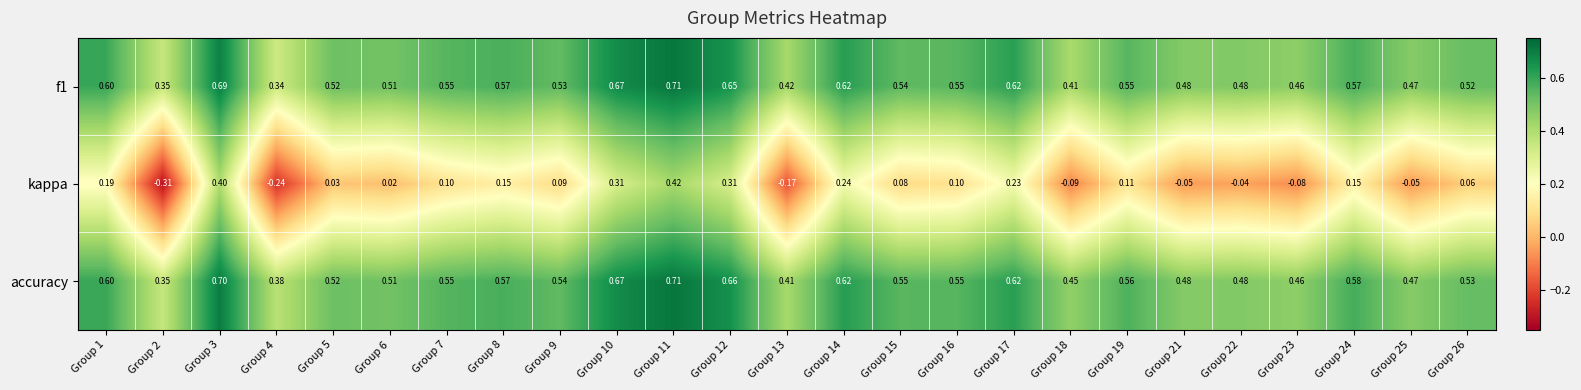

Is the value of f1 at Group 10 greater than the value of accuracy at Group 9?

Yes